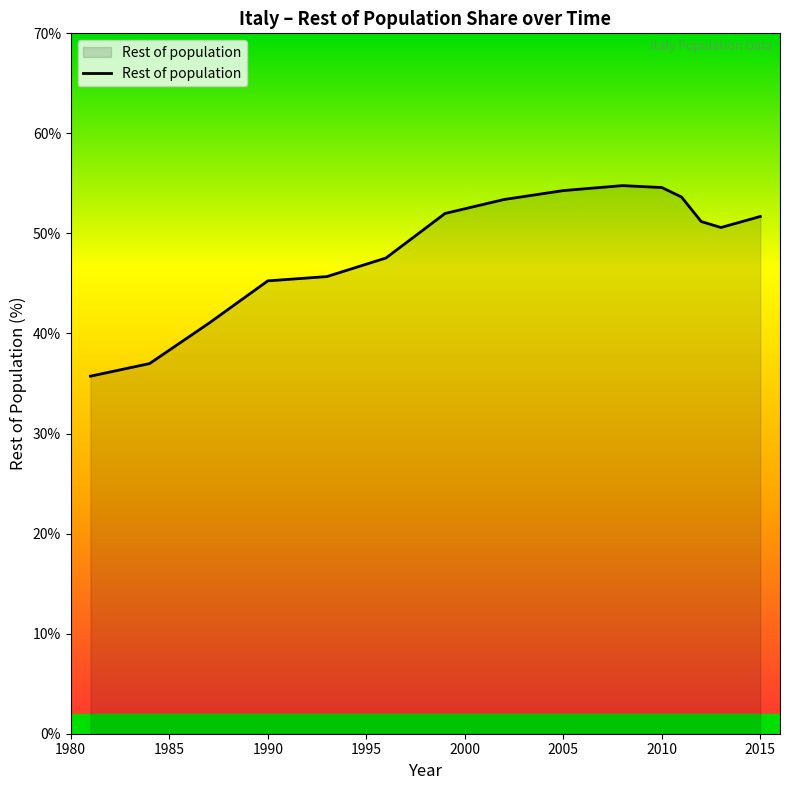

What is the minimum value shown in the chart?

35.7